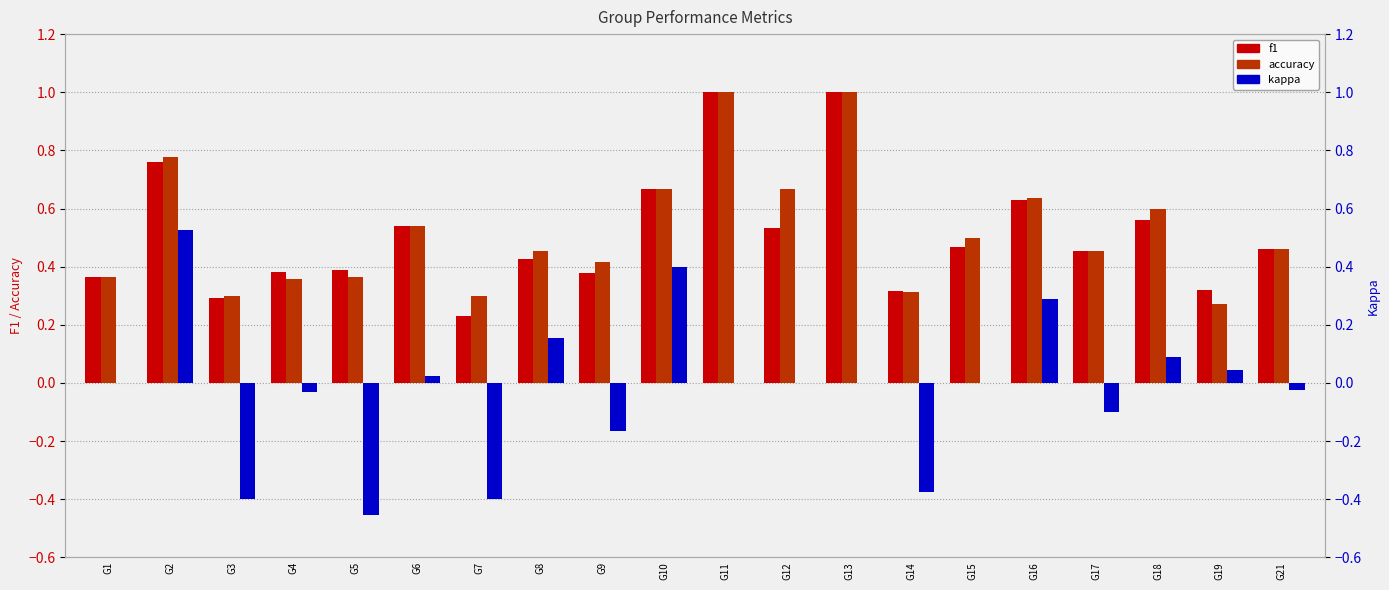

What is the greatest value displayed?

1.0